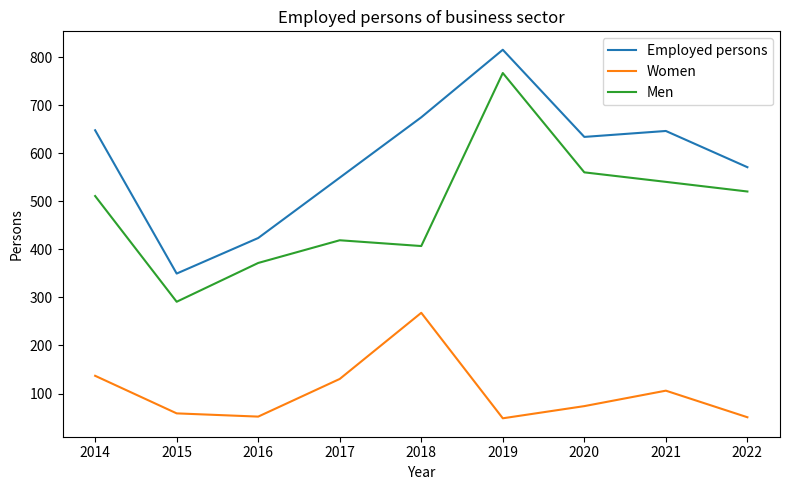

At how many categories does at least one series exceed 484?

7